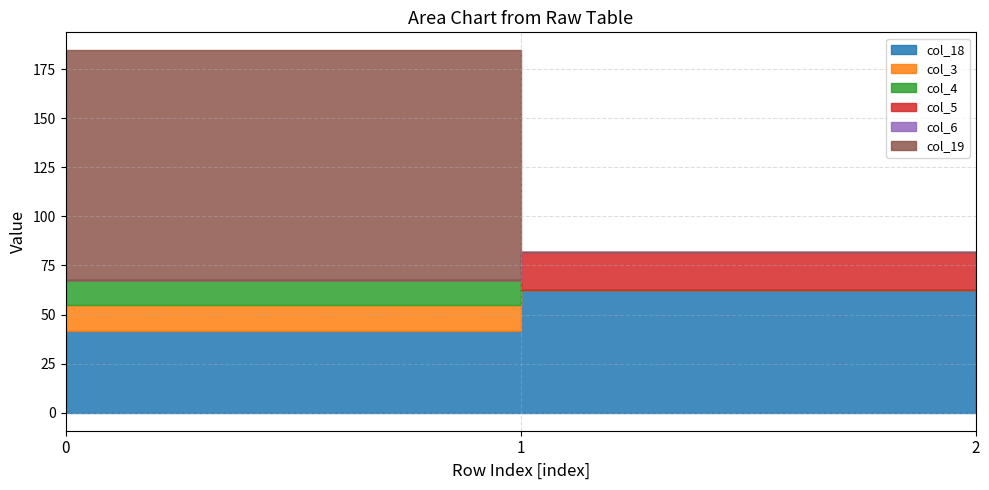

What is the highest value of the col_18 series?

62.4